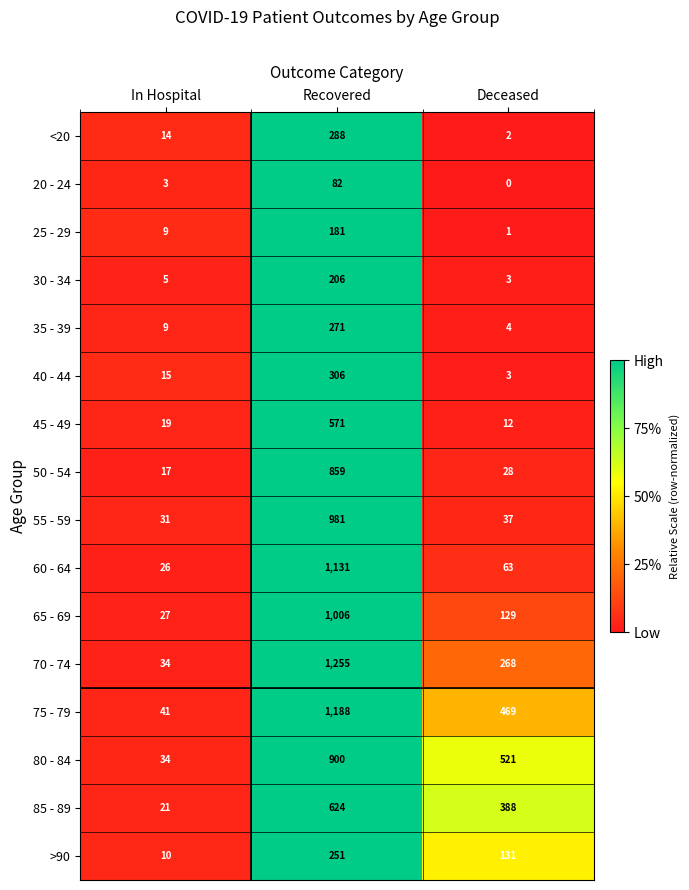

True or false: 80 - 84 has a value of 521 at Deceased.

True